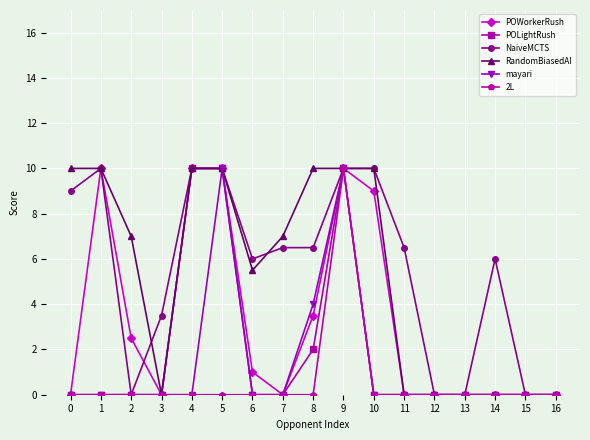

Where is mayari nearest to the value 5?

8